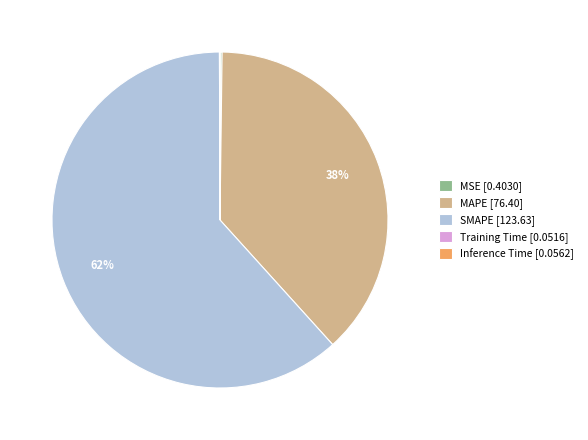

To the nearest percent, what portion does SMAPE [123.63] represent?

62%